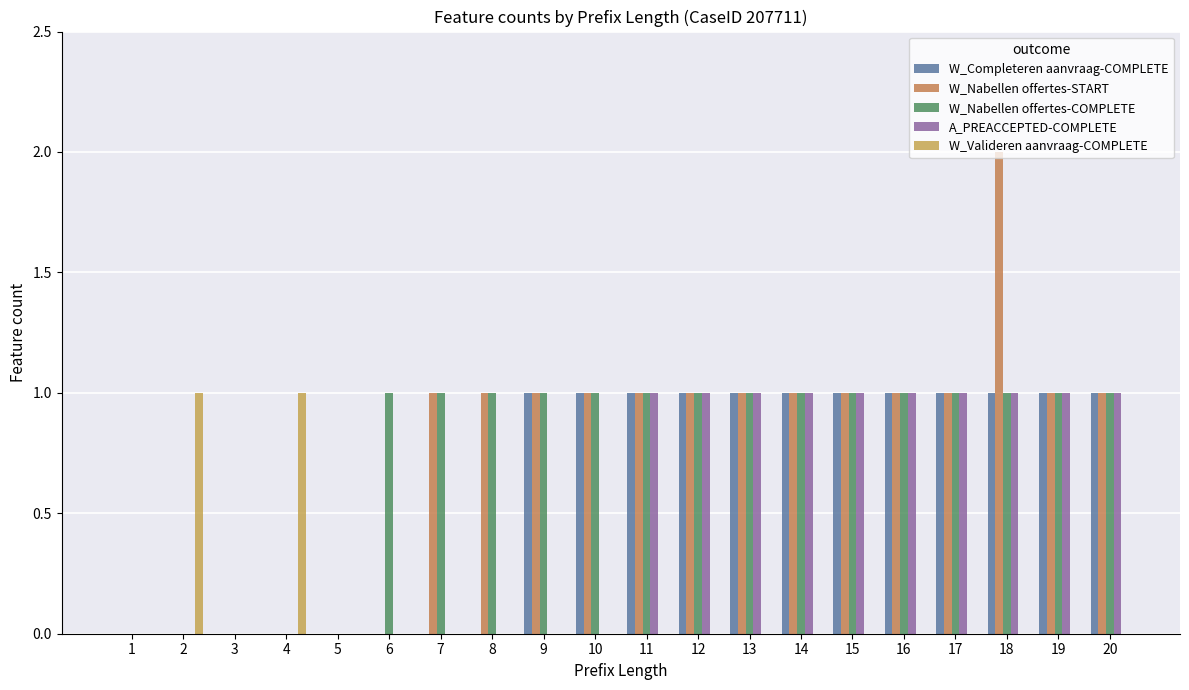

True or false: A_PREACCEPTED-COMPLETE has a value of -1 at 5.

False